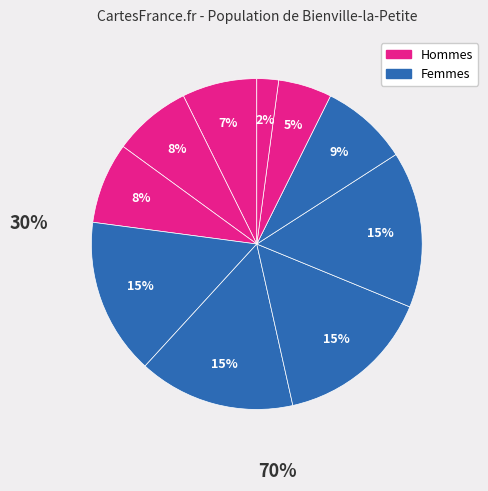

Count the number of slices in the pie.

10